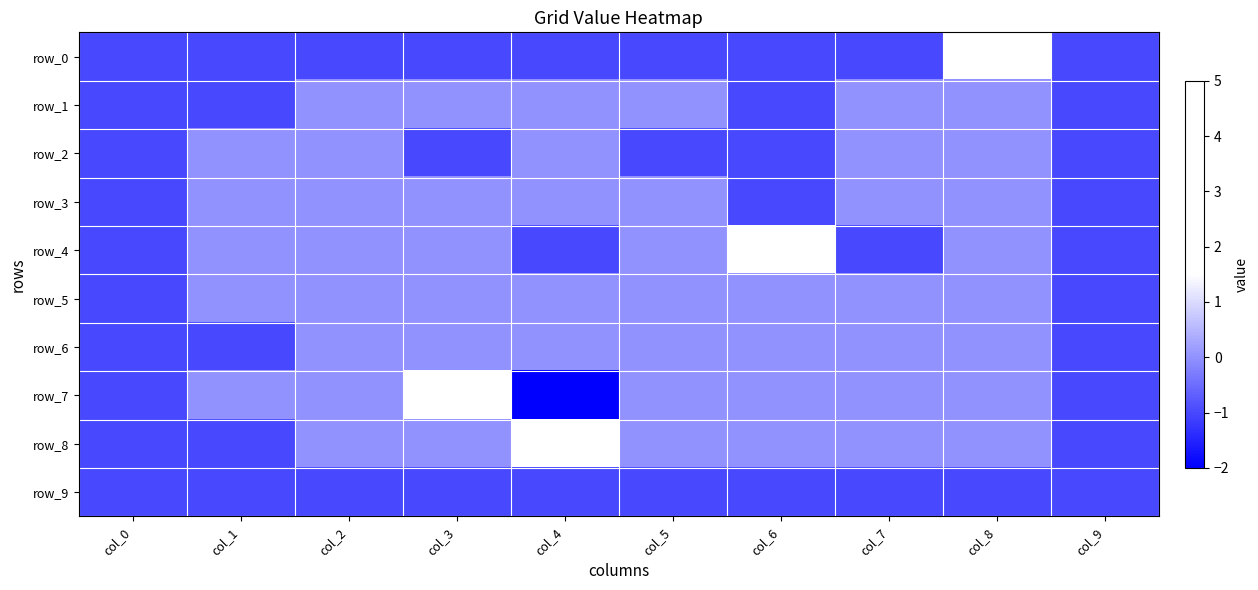

At how many categories does at least one series exceed 1?

4